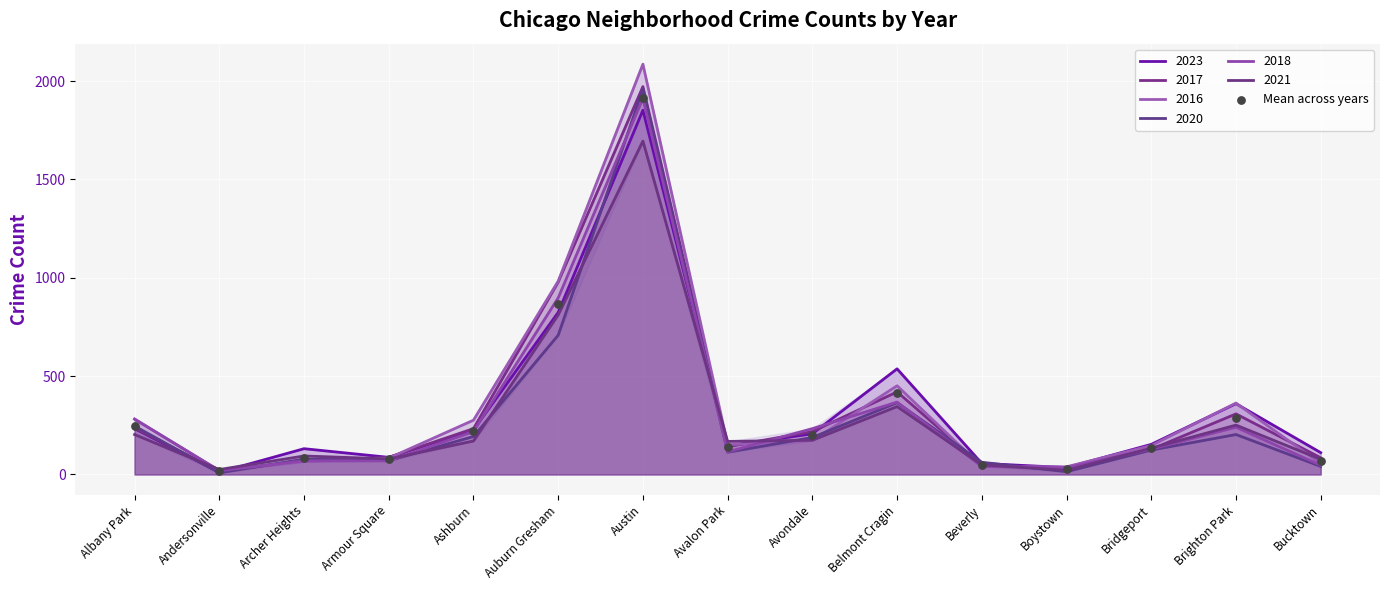

Approximately how many times larger is the value at Armour Square compared to Albany Park?

0.3